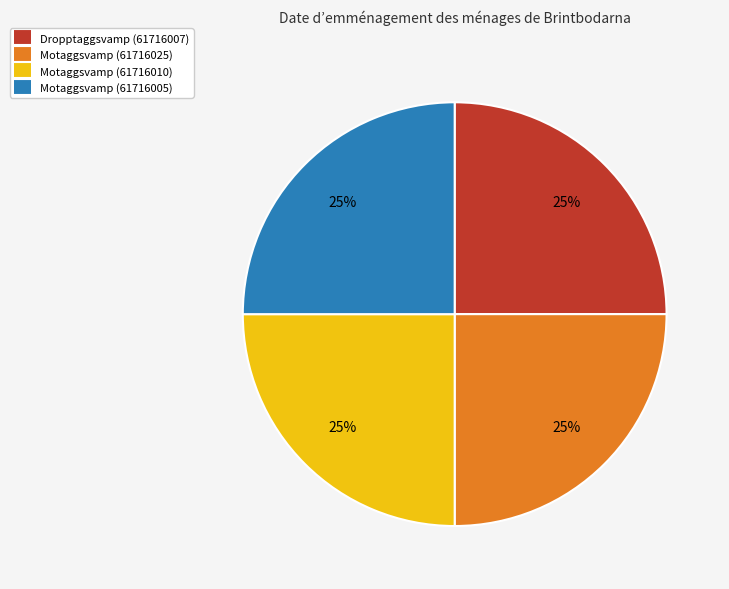

To the nearest percent, what is the average slice percentage?

25%